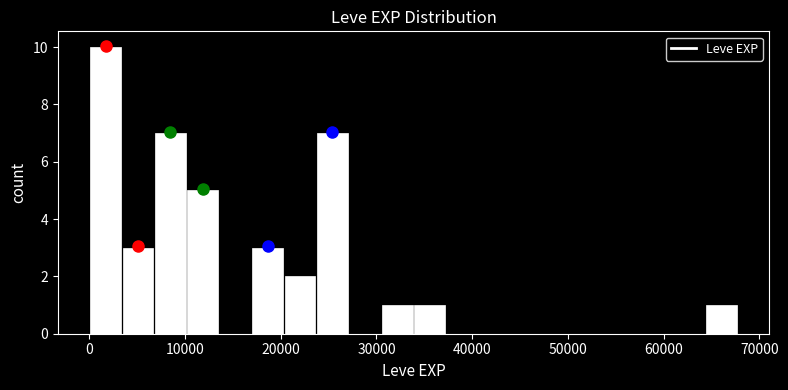

Read against the x-axis, roughly where is the centre of the tallest bar?

2000